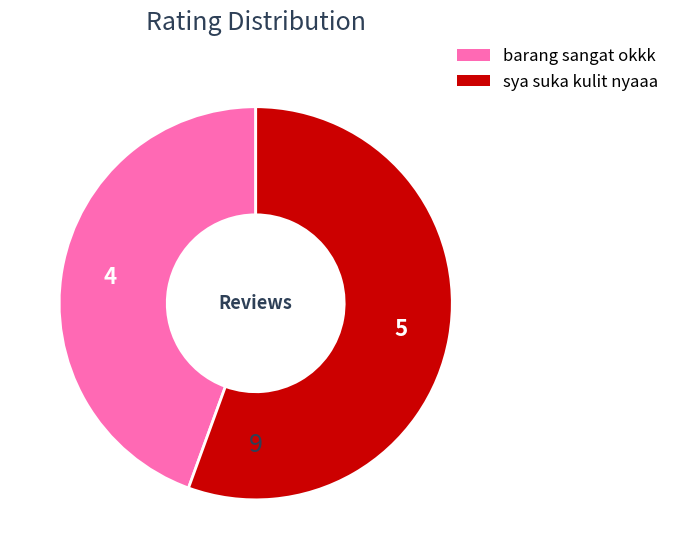

The sya suka kulit nyaaa slice represents 56% of the pie. True or false?

True